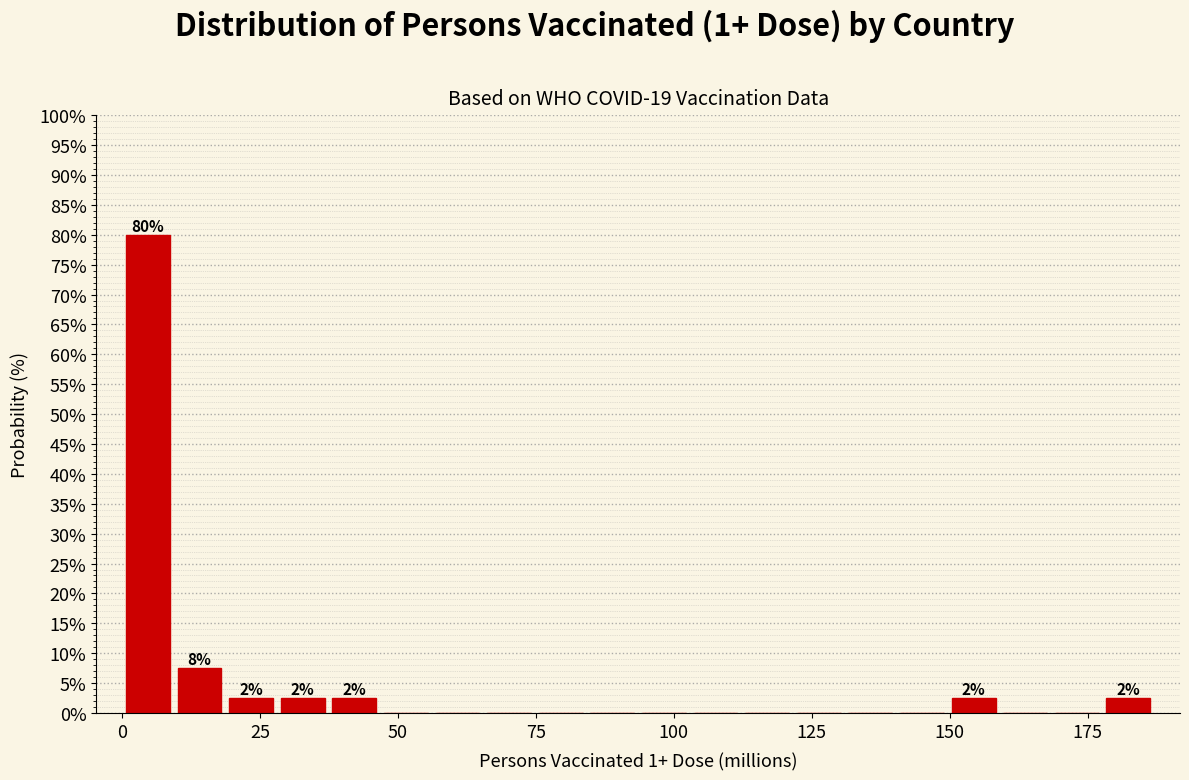

Around what value on the x-axis is the tallest bar? Give the approximate position of its centre, as read against the axis.

5